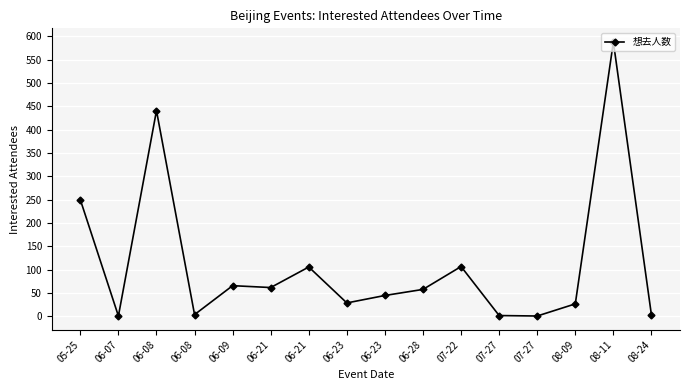

Rank the categories by value from highest to lowest.

08-11, 06-08, 05-25, 07-22, 06-21, 06-09, 06-21, 06-28, 06-23, 06-23, 08-09, 06-08, 08-24, 07-27, 06-07, 07-27